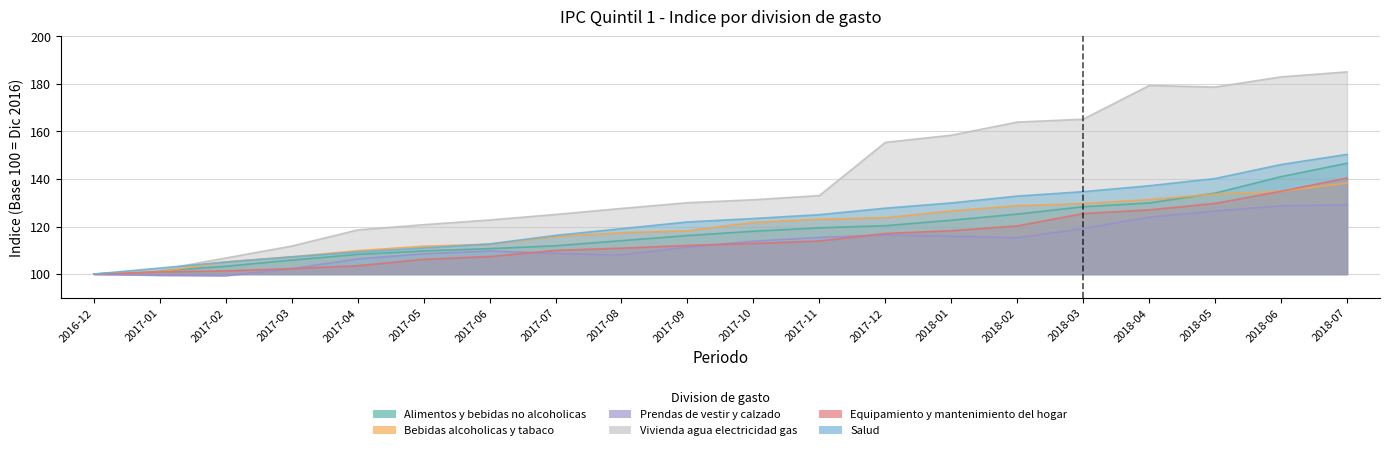

True or false: Prendas de vestir y calzado and Bebidas alcoholicas y tabaco cross at least once.

False